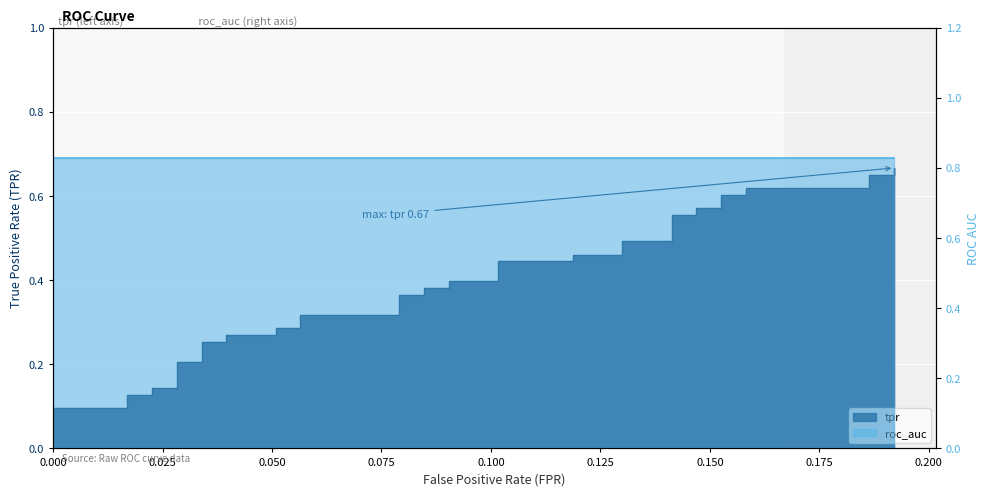

What is the greatest value displayed?

0.7